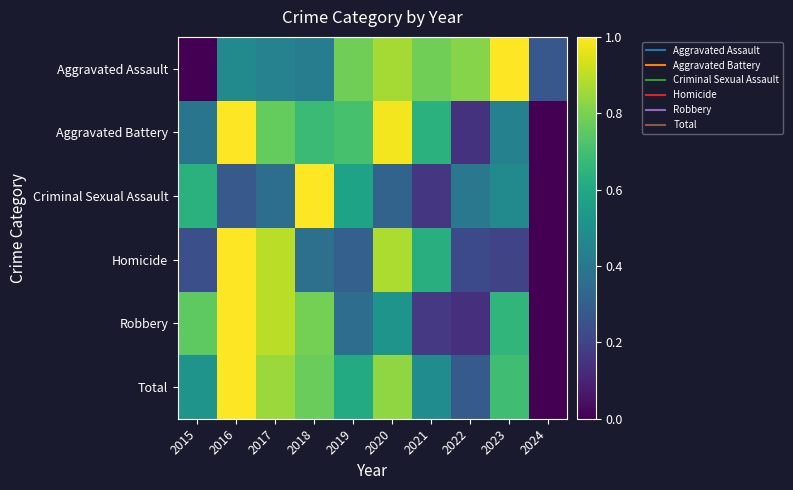

At how many categories does at least one series exceed 0?

10